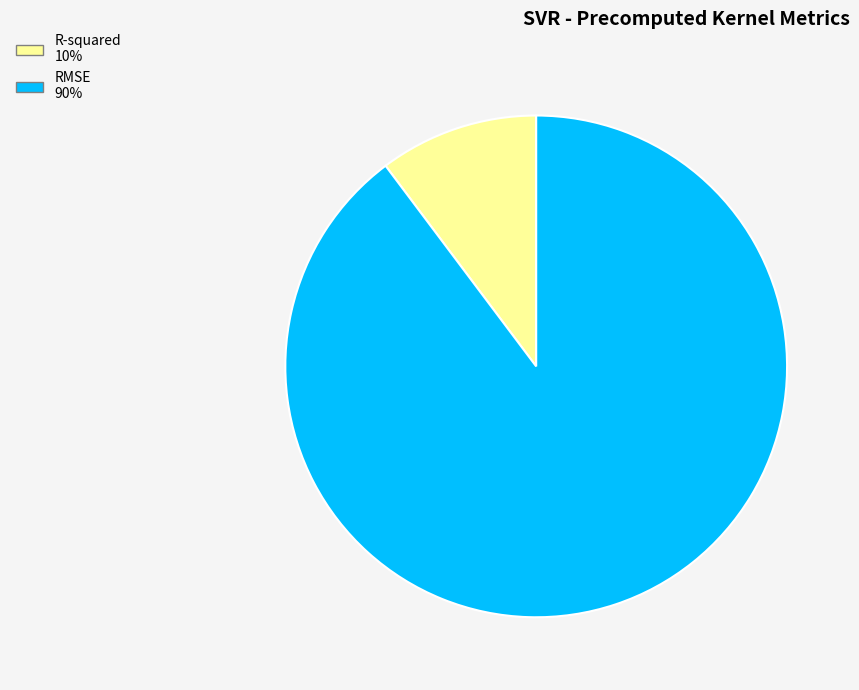

Which category has the biggest portion of the pie?

RMSE